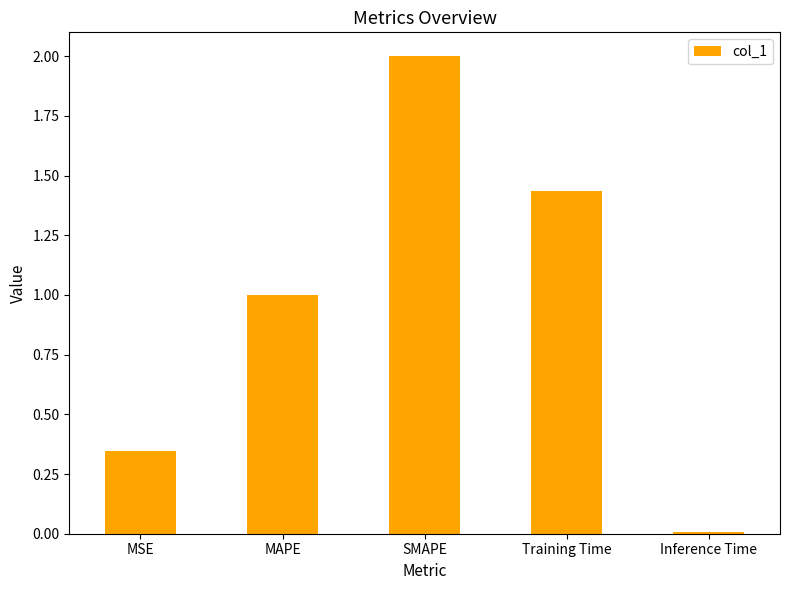

Where is the data nearest to the value 1?

MAPE